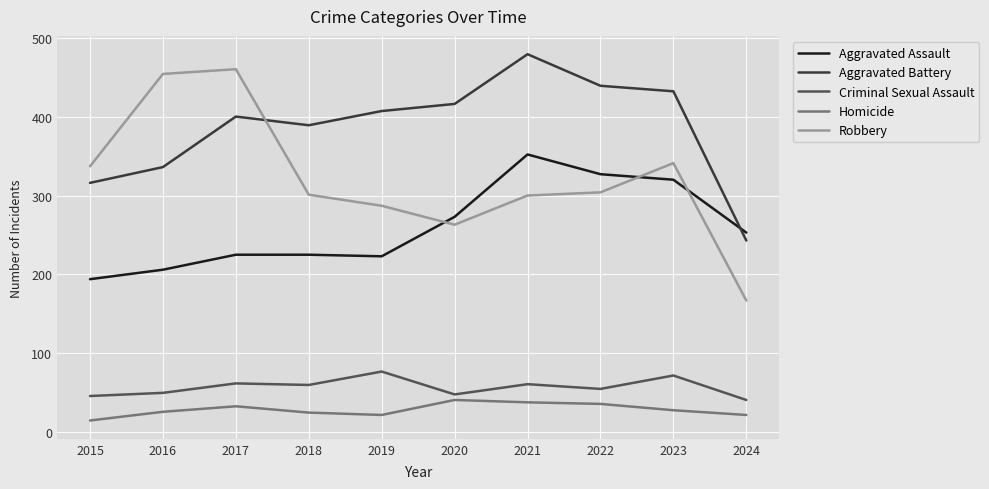

At how many categories does at least one series exceed 411?

6